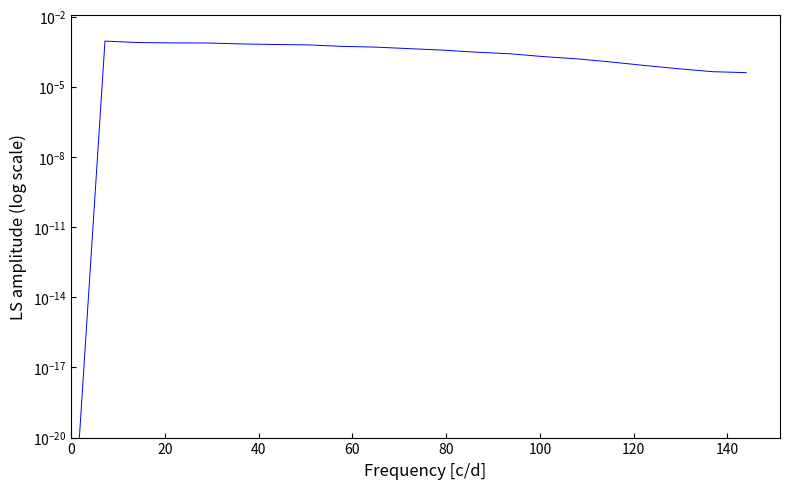

True or false: there are more than 0 points higher than both neighbors.

True